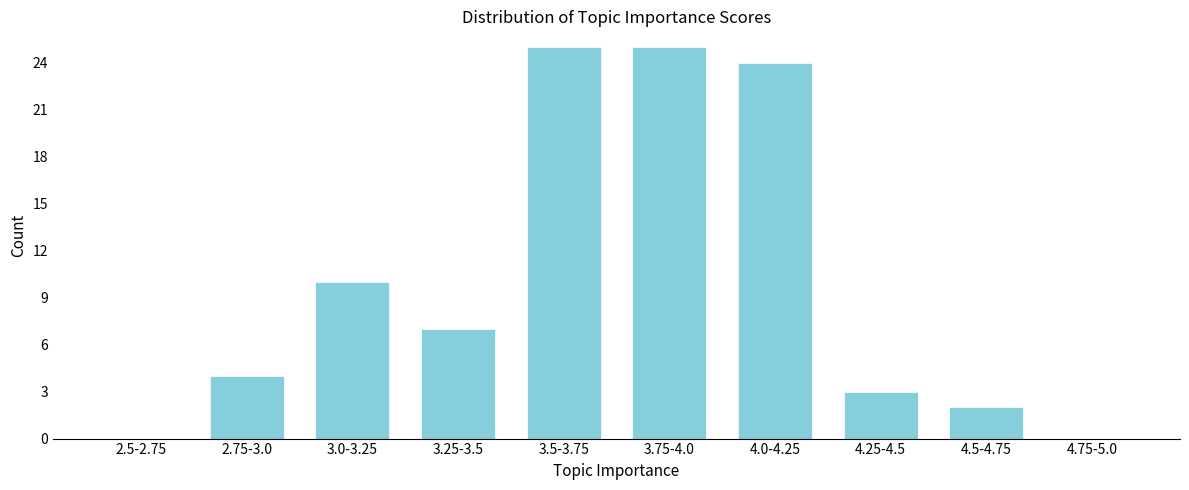

Reading left to right, extract all data points from this chart.

2.5-2.75=0	2.75-3.0=4	3.0-3.25=10	3.25-3.5=7	3.5-3.75=25	3.75-4.0=25	4.0-4.25=24	4.25-4.5=3	4.5-4.75=2	4.75-5.0=0